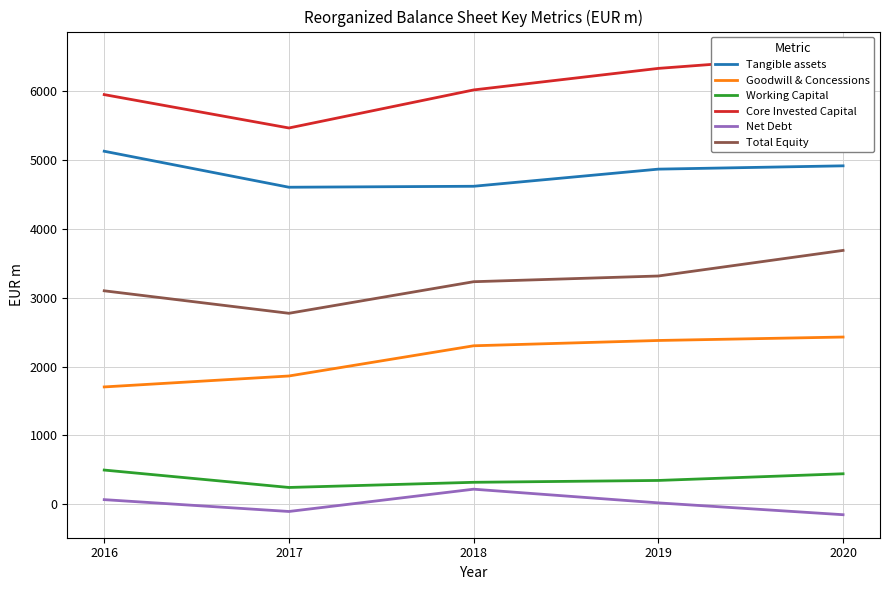

Where does the Working Capital series first go above 345?

2016